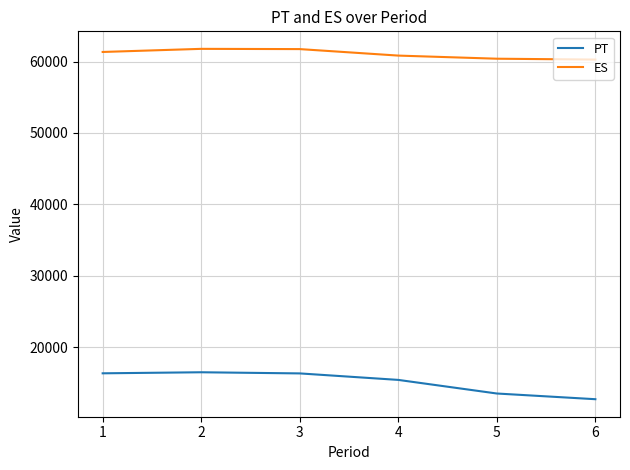

How many lines are shown in the chart?

2